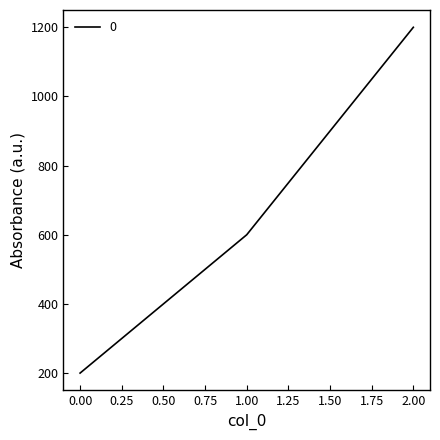

What is the ratio of the value at 0.00 to the value at 1.00?

0.3